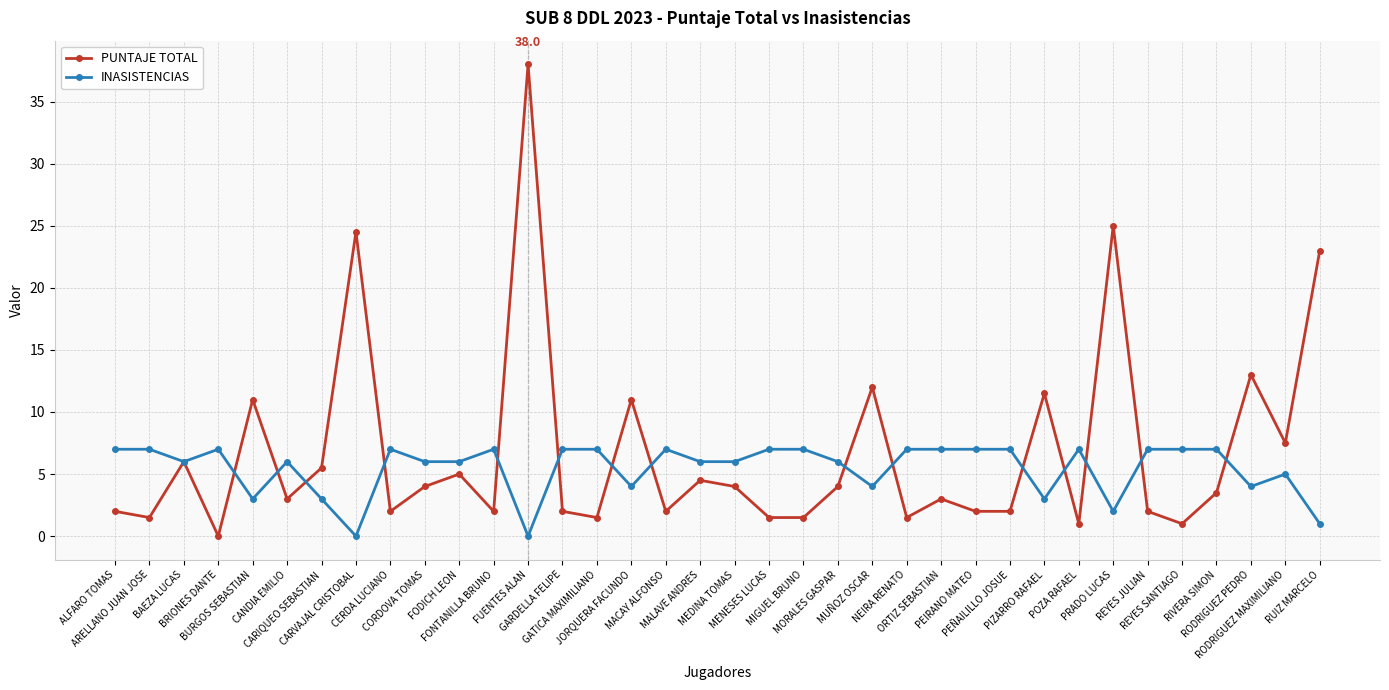

Rank the series by their maximum value, from lowest to highest.

INASISTENCIAS, PUNTAJE TOTAL